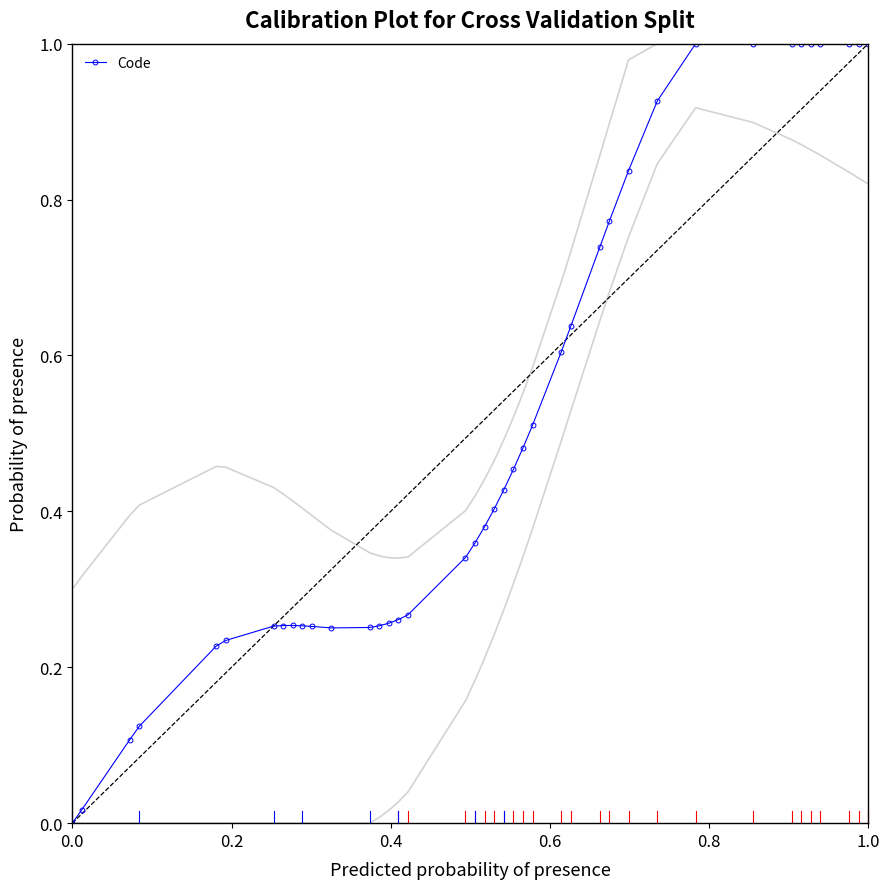

What is the difference between the maximum and second lowest values?

1.0